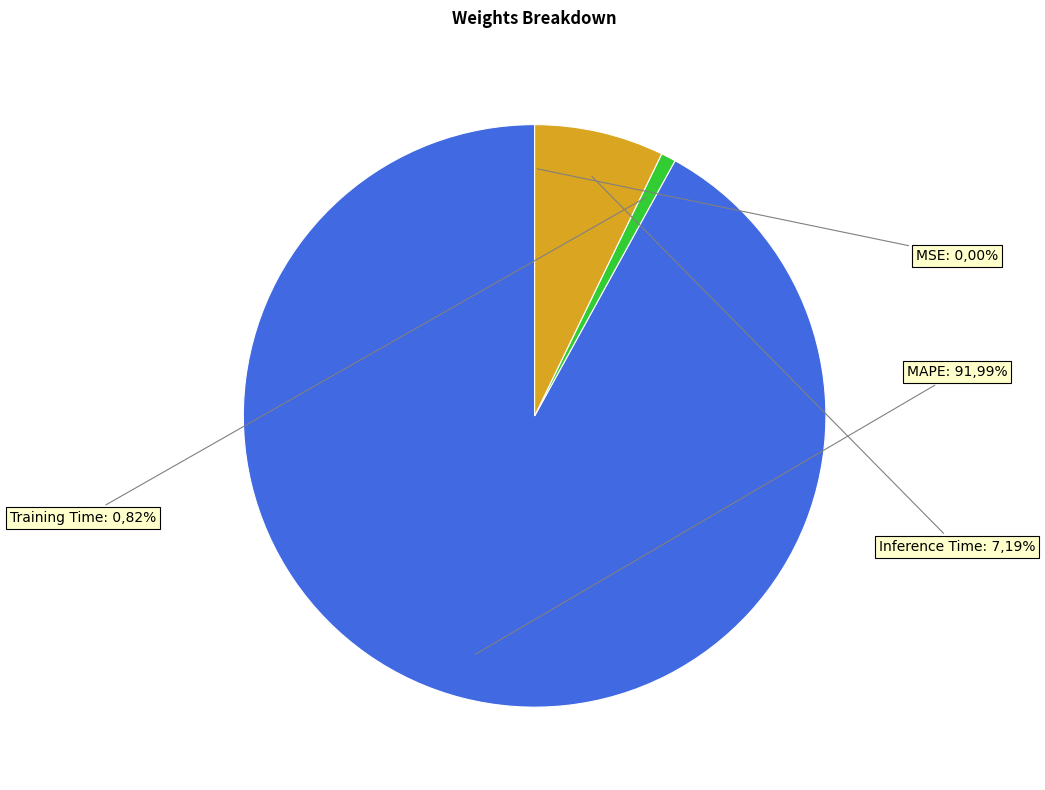

What portion of the pie excludes MAPE?

8.0%